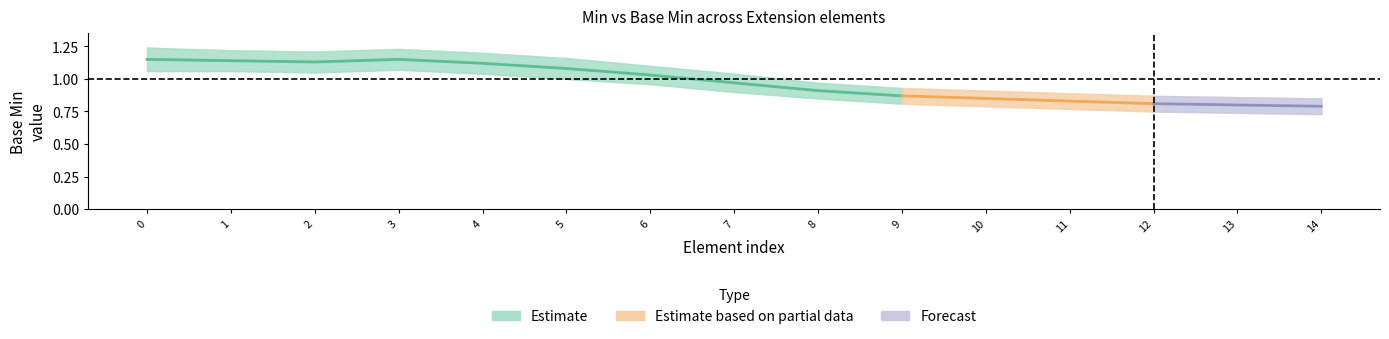

What is the value of the estimate_center point at the 4th from the left?

1.1